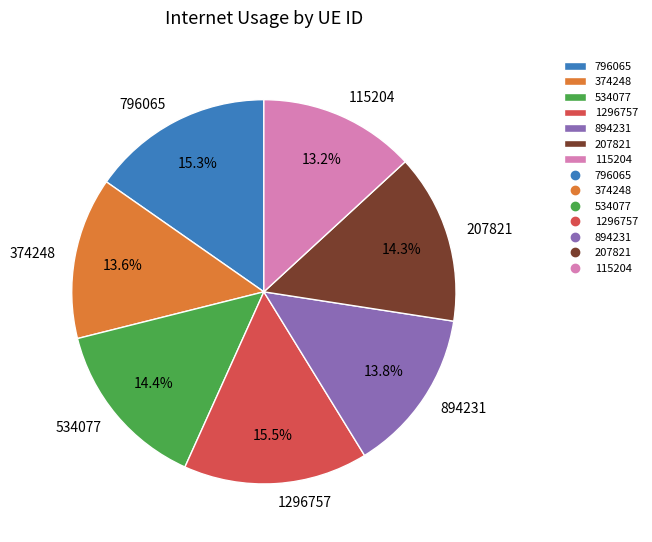

Count the number of slices in the pie.

7